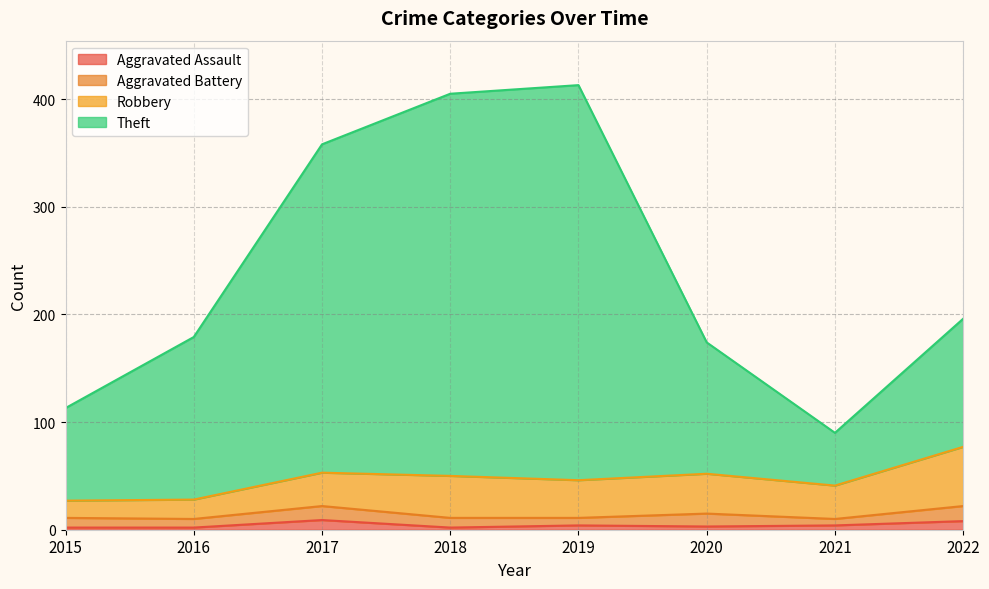

What is the difference between the highest and lowest values at 2021?

86